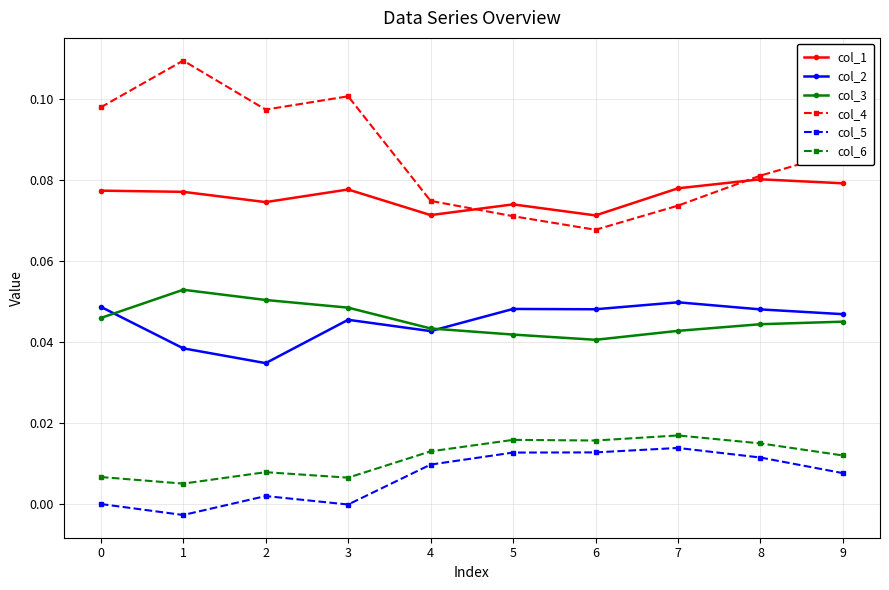

True or false: col_6 and col_3 cross at least once.

False